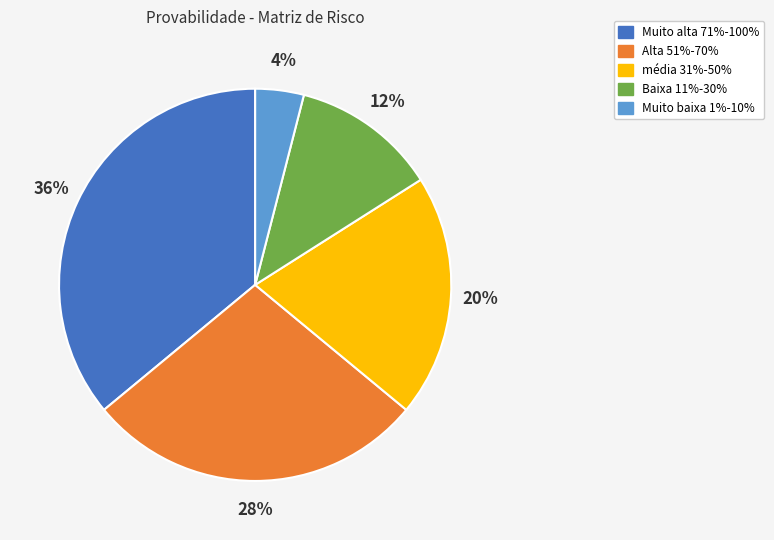

Does any single category account for the majority?

No